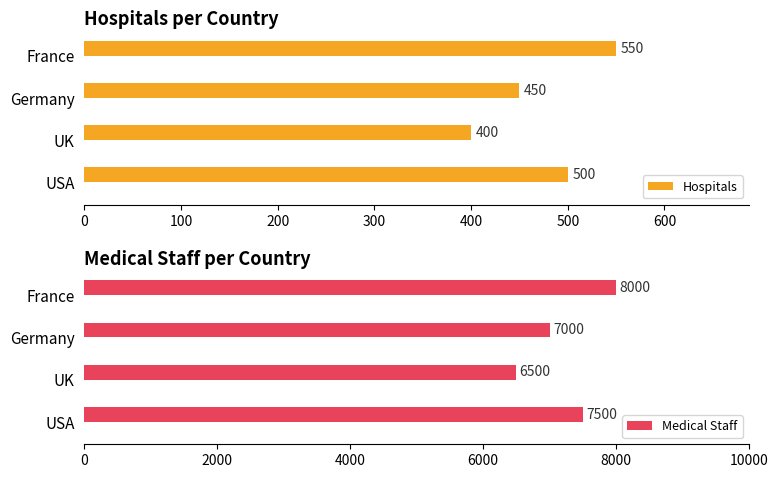

List the labels in order of Hospitals value, largest first.

France, USA, Germany, UK